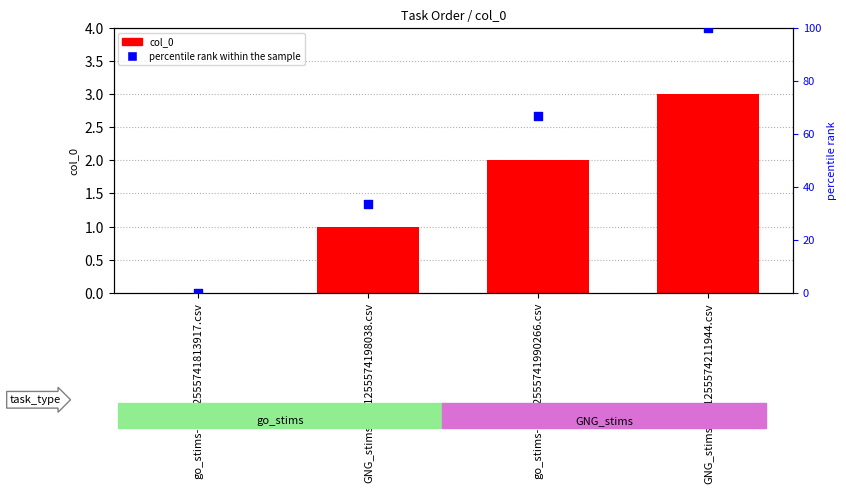

At how many categories does at least one series exceed 84?

1